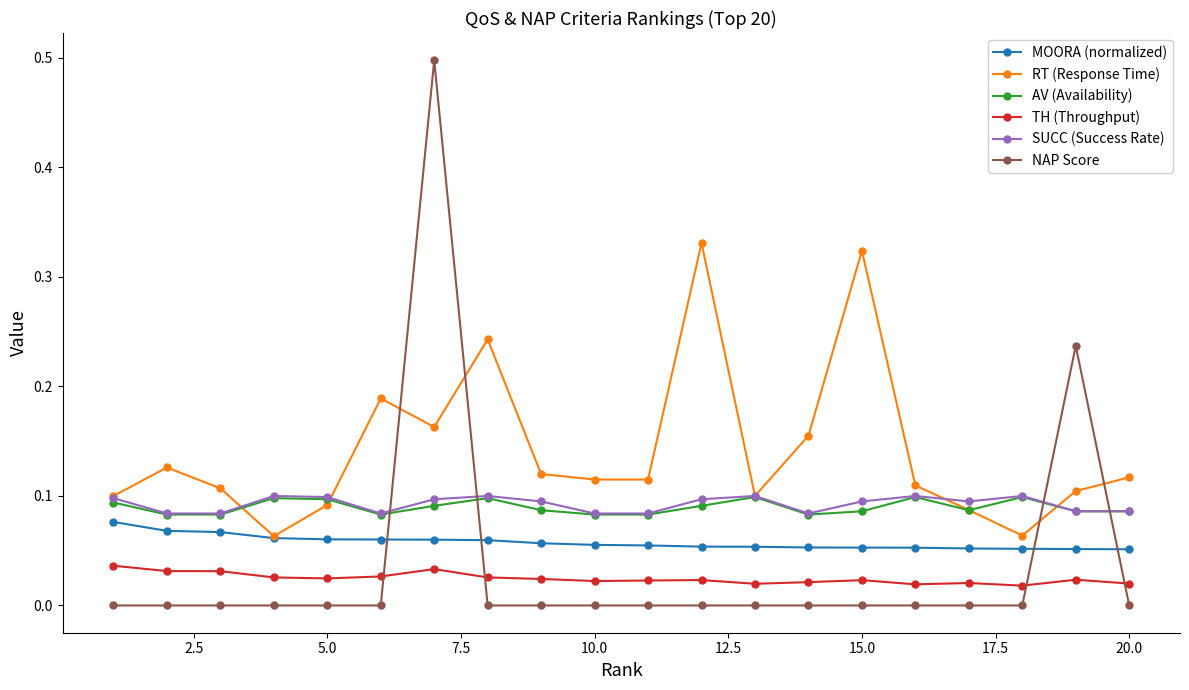

True or false: TH (Throughput) and NAP Score cross at least once.

True